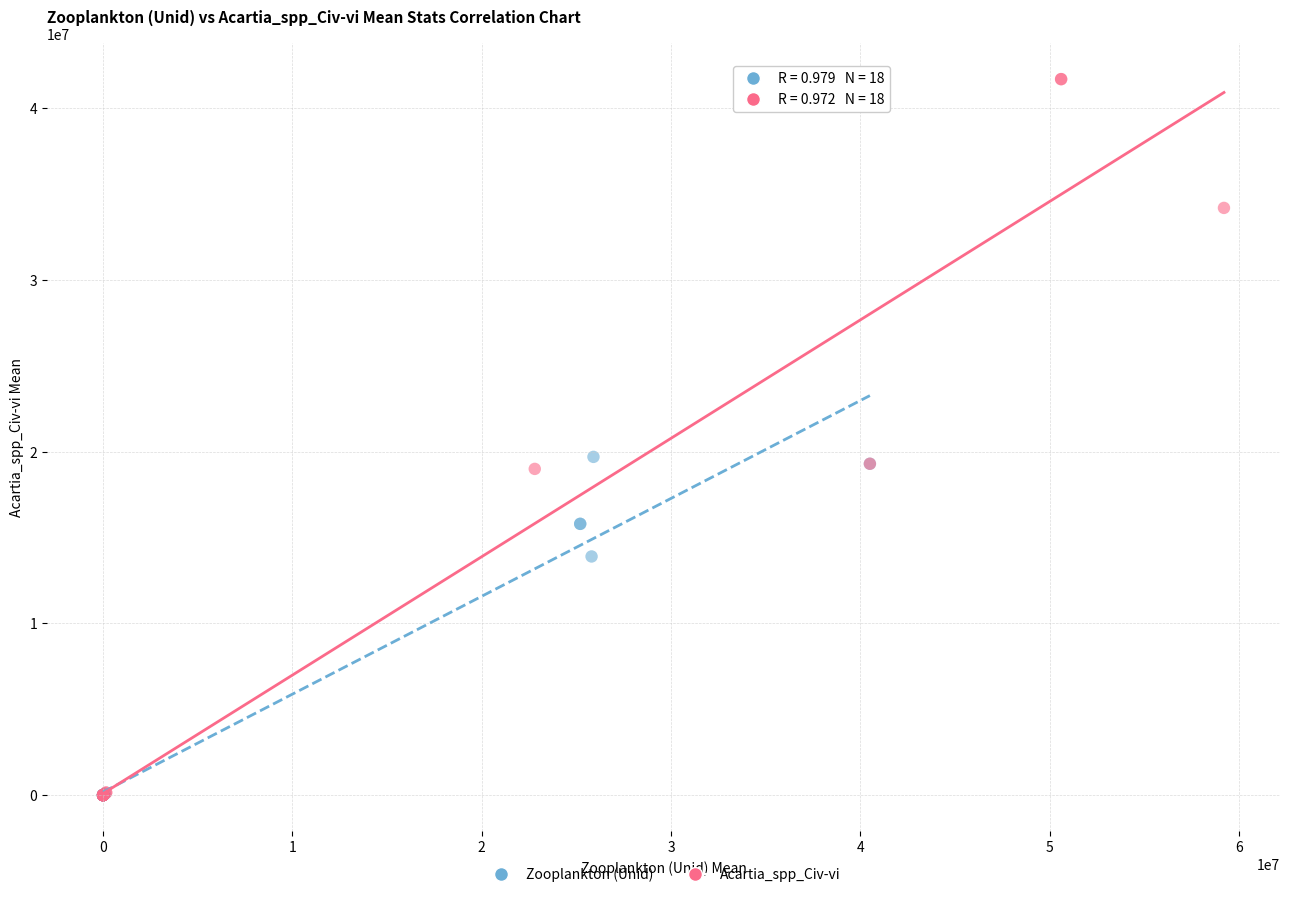

Which series contains the highest Y value?

Acartia_spp_Civ-vi